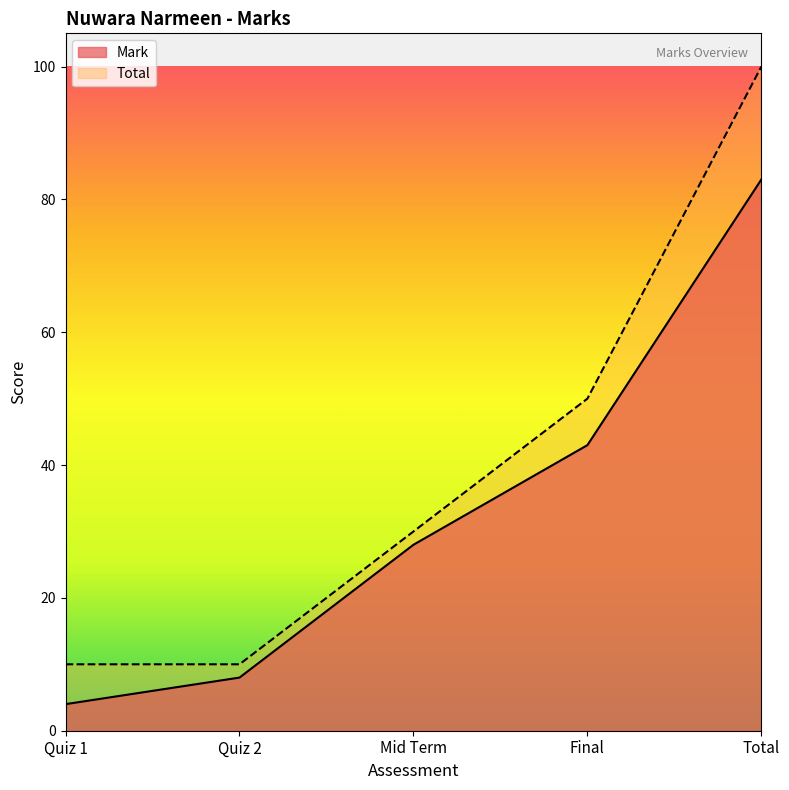

Which series changed the most between Quiz 2 and Mid Term?

Mark